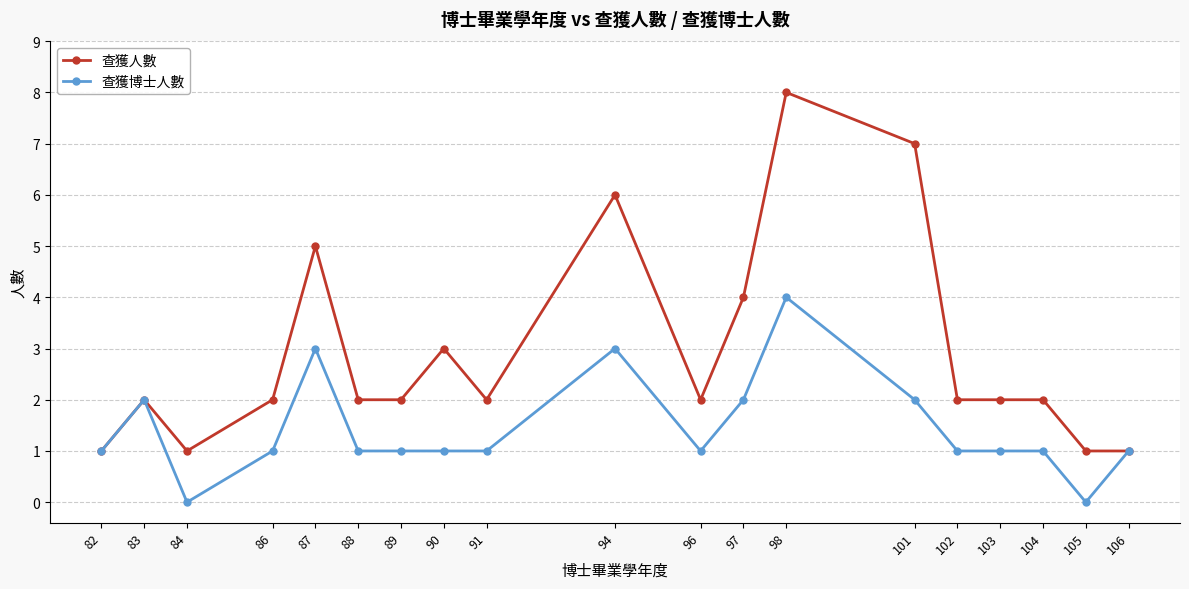

The value of 查獲人數 at 104 is 1. True or false?

False